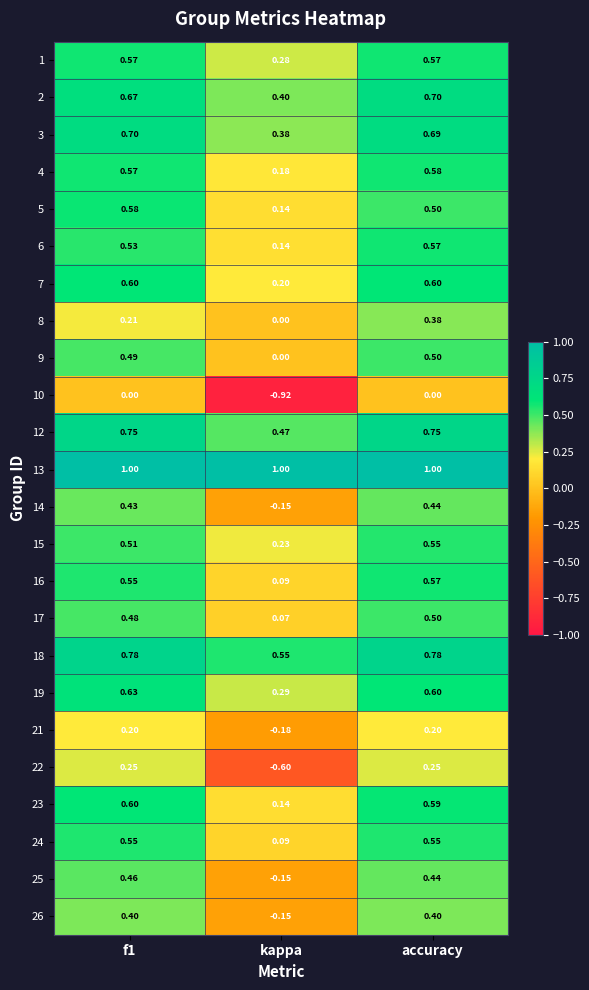

At which label is 5 closest to 0?

kappa